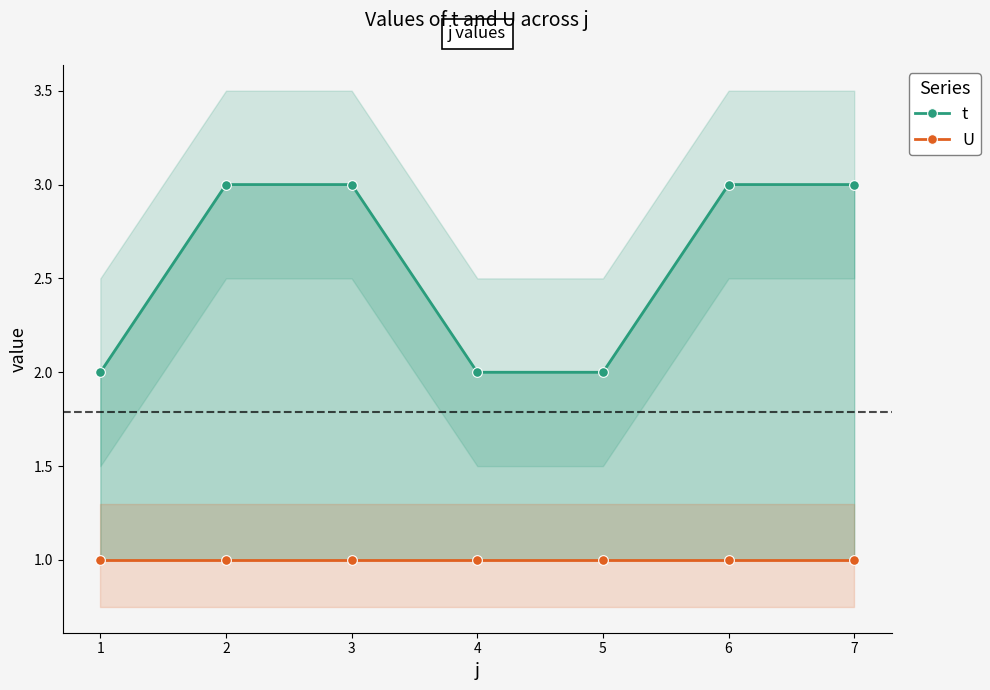

Reading left to right, what are all the values shown in this chart?

t: 2	3	3	2	2	3	3
U: 1	1	1	1	1	1	1